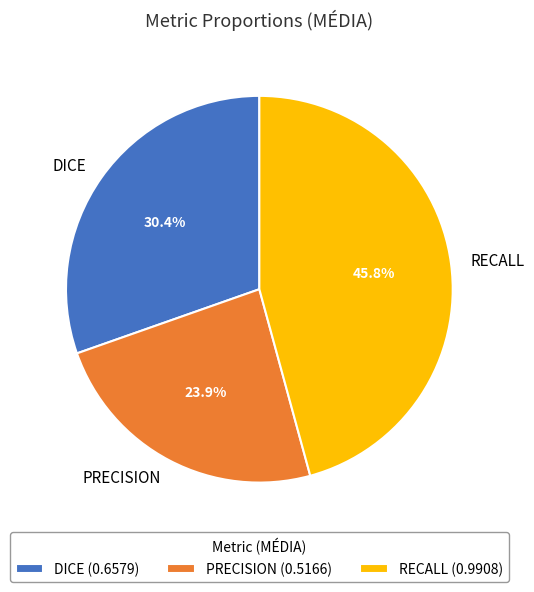

True or false: DICE accounts for 30% of the total.

True